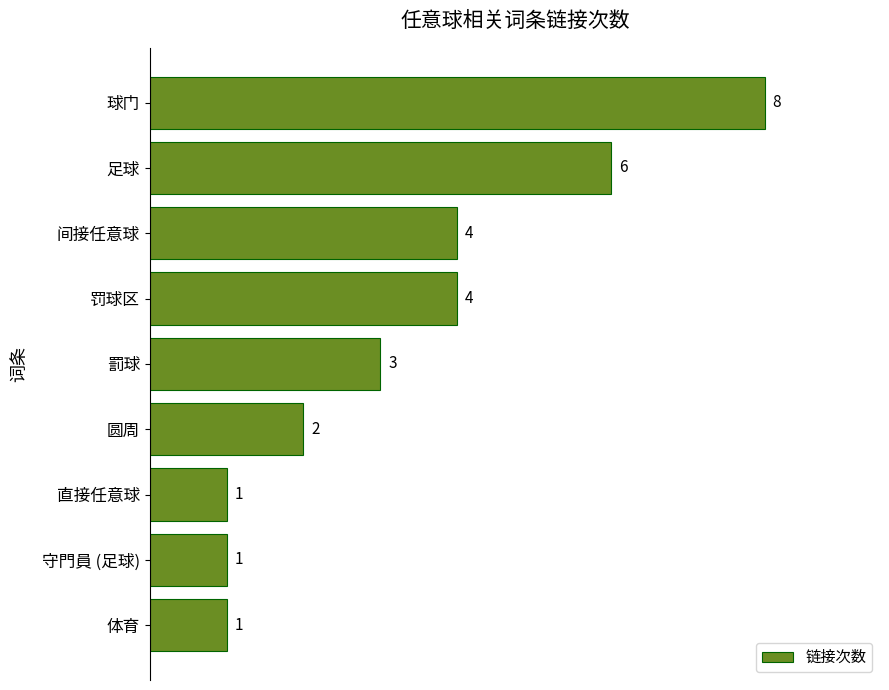

The chart shows a value of 1 at 直接任意球. True or false?

True